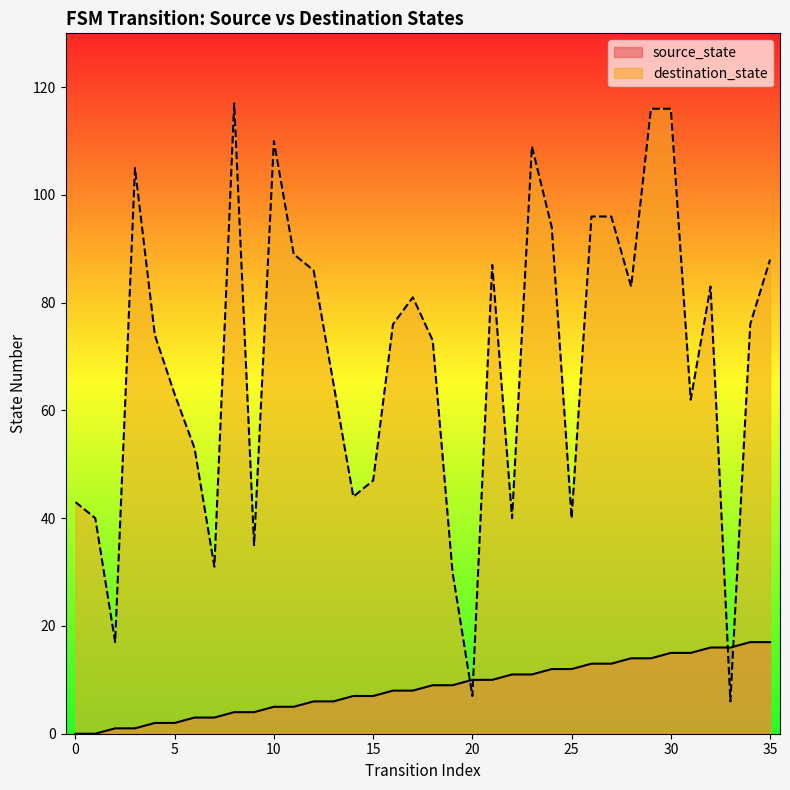

Reading left to right, extract all data points from this chart.

source_state: 0=0	1=0	2=1	3=1	4=2	5=2	6=3	7=3	8=4	9=4	10=5	11=5	12=6	13=6	14=7	15=7	16=8	17=8	18=9	19=9	20=10	21=10	22=11	23=11	24=12	25=12	26=13	27=13	28=14	29=14	30=15	31=15	32=16	33=16	34=17	35=17
destination_state: 0=43	1=40	2=17	3=105	4=74	5=63	6=53	7=31	8=117	9=35	10=110	11=89	12=86	13=65	14=44	15=47	16=76	17=81	18=73	19=30	20=7	21=87	22=40	23=109	24=94	25=40	26=96	27=96	28=83	29=116	30=116	31=62	32=83	33=6	34=76	35=88